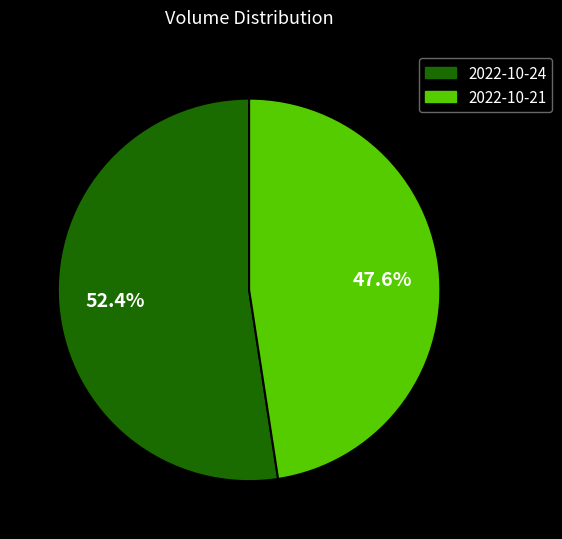

Which category has the smallest portion of the pie?

2022-10-21